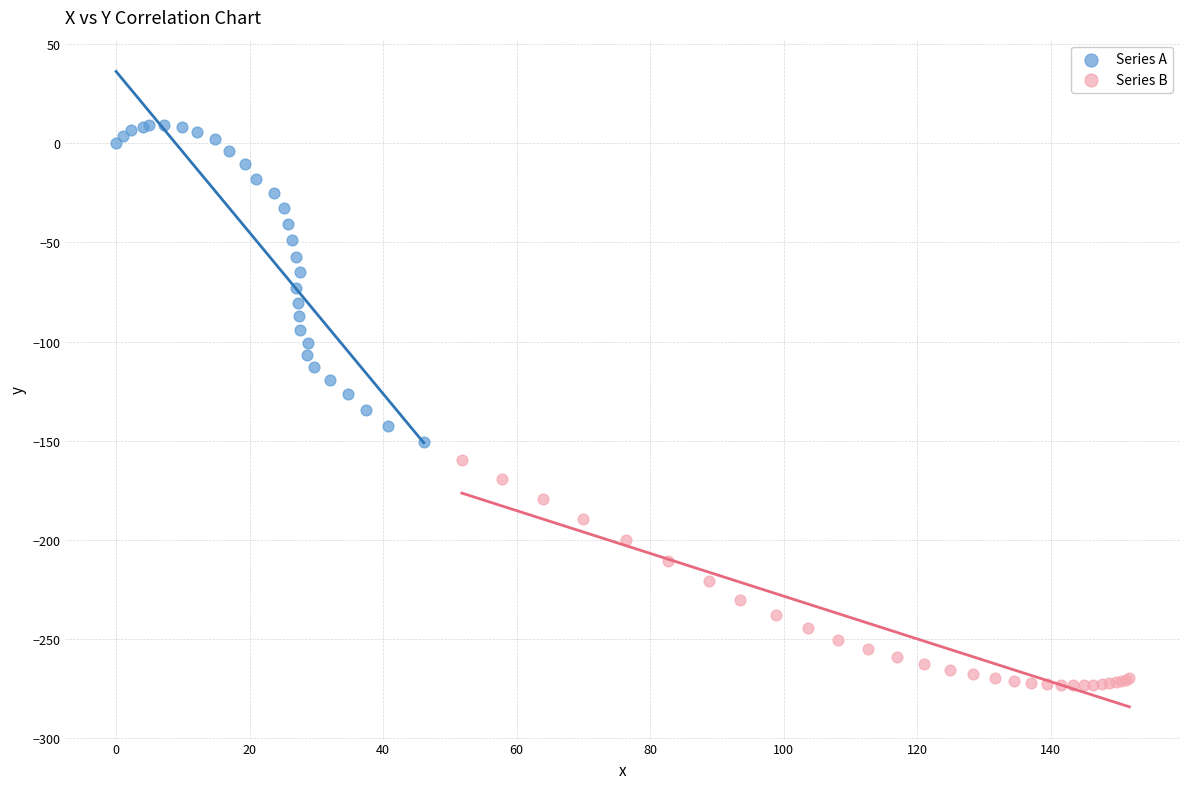

Which series contains the lowest Y value?

Series B